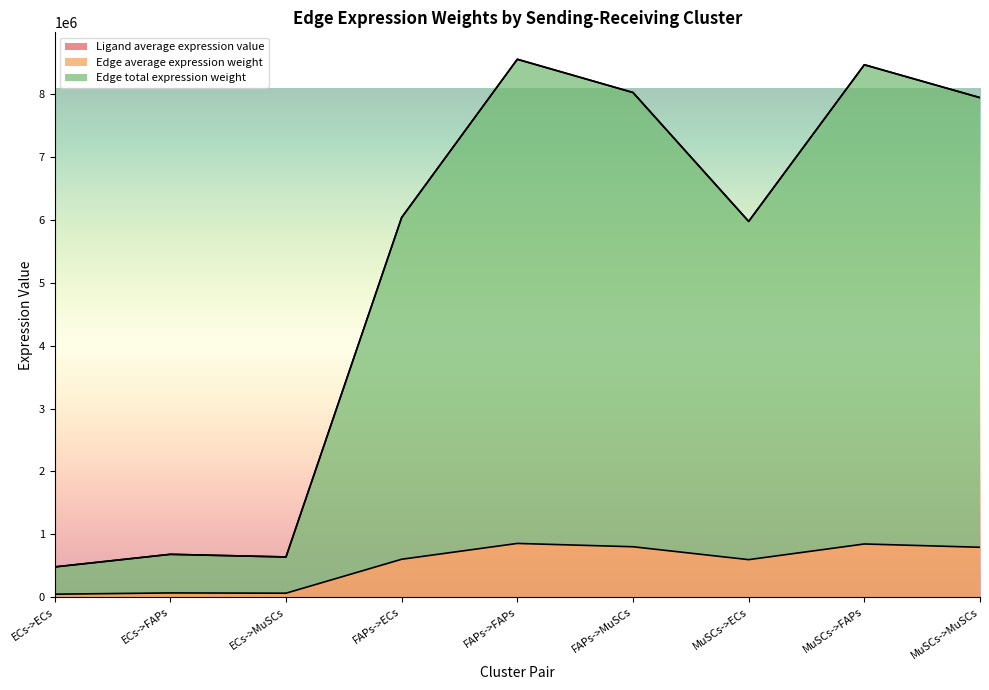

How many data points in Edge total expression weight are above 6038030?

5